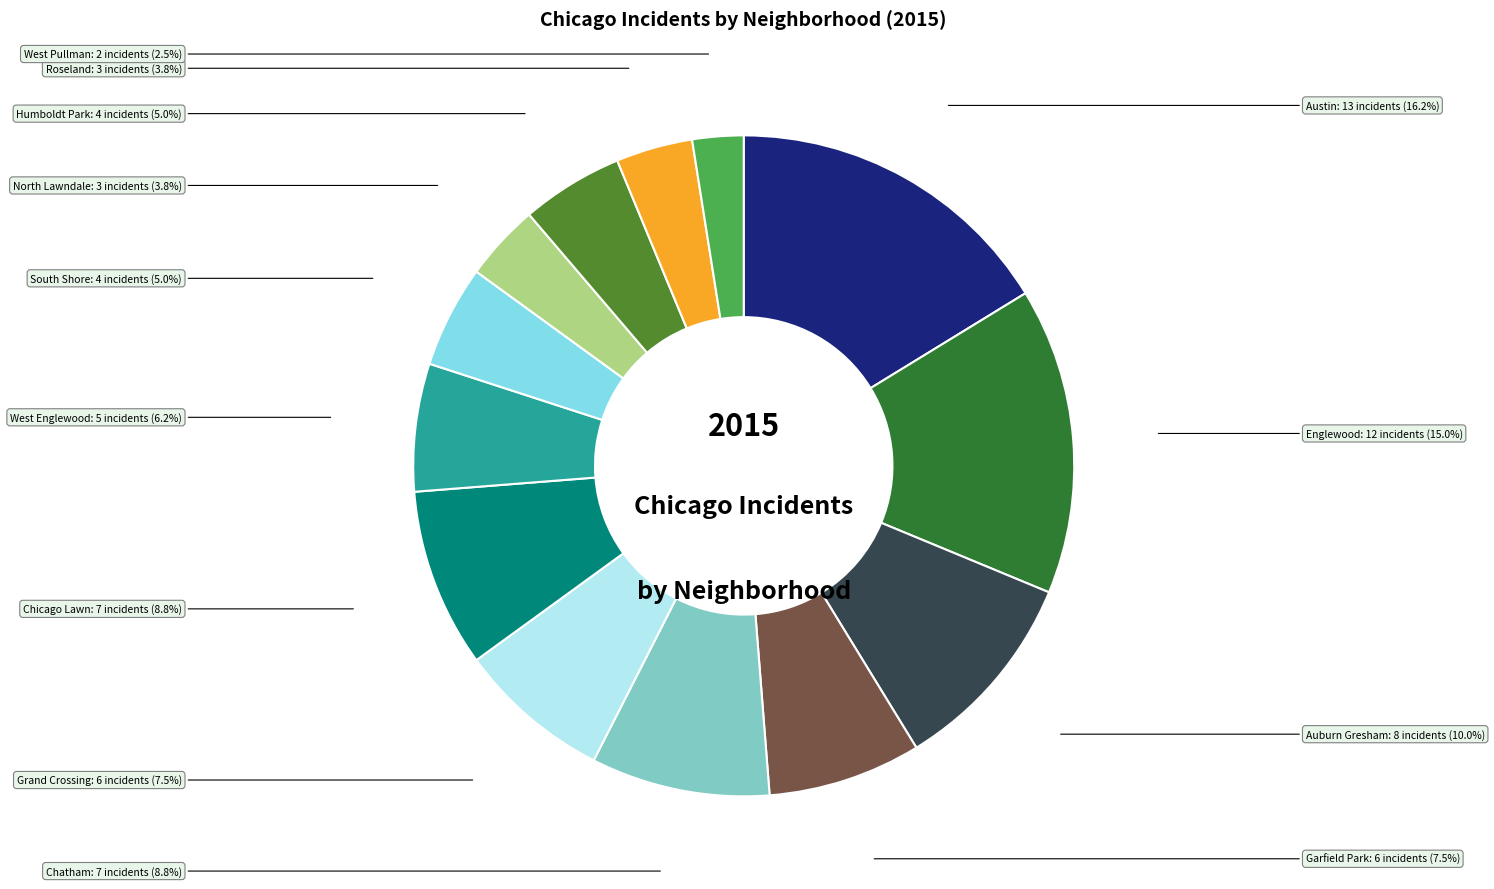

Is it true that South Shore is 13% of the pie?

False